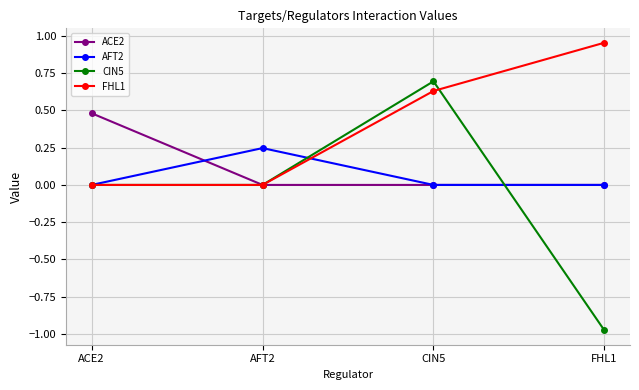

Rank the series by their maximum value, from lowest to highest.

AFT2, ACE2, CIN5, FHL1